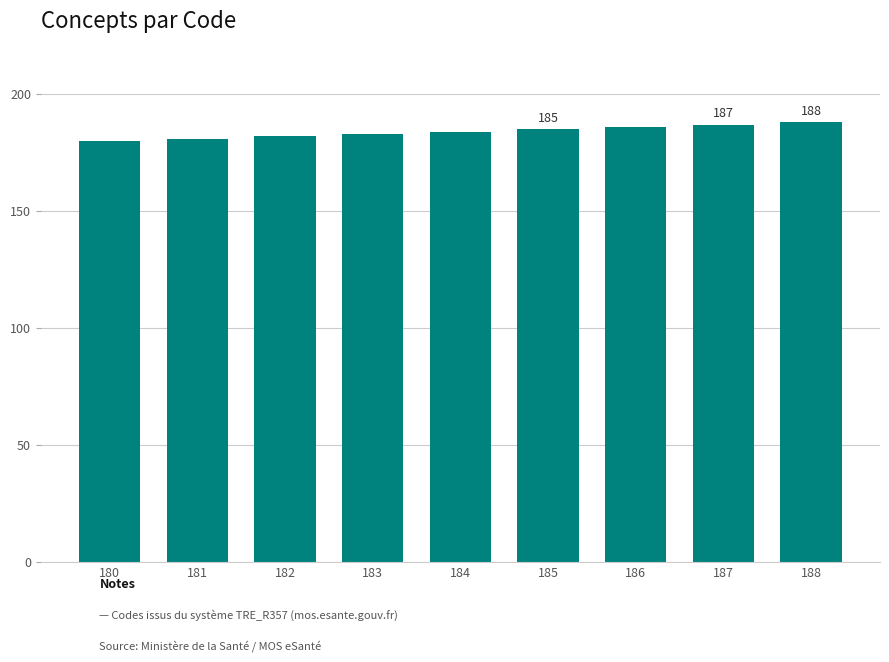

The value at 182 is 84. True or false?

False